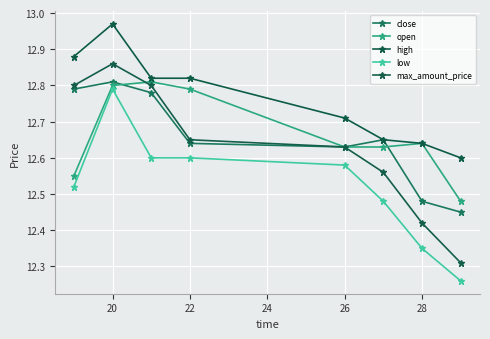

How many distinct data groups are displayed?

5